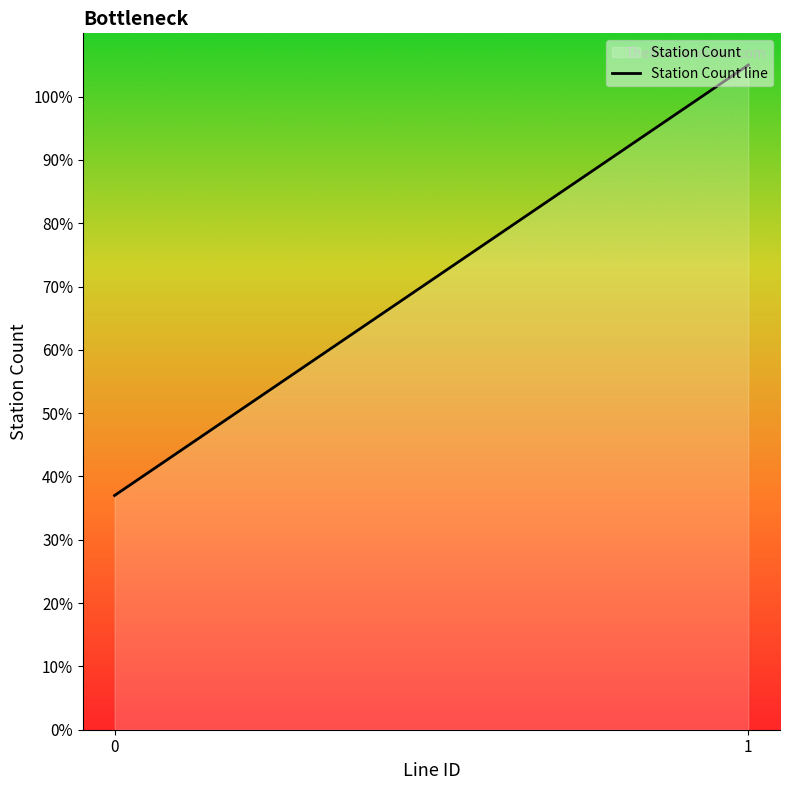

What is the average value?

71